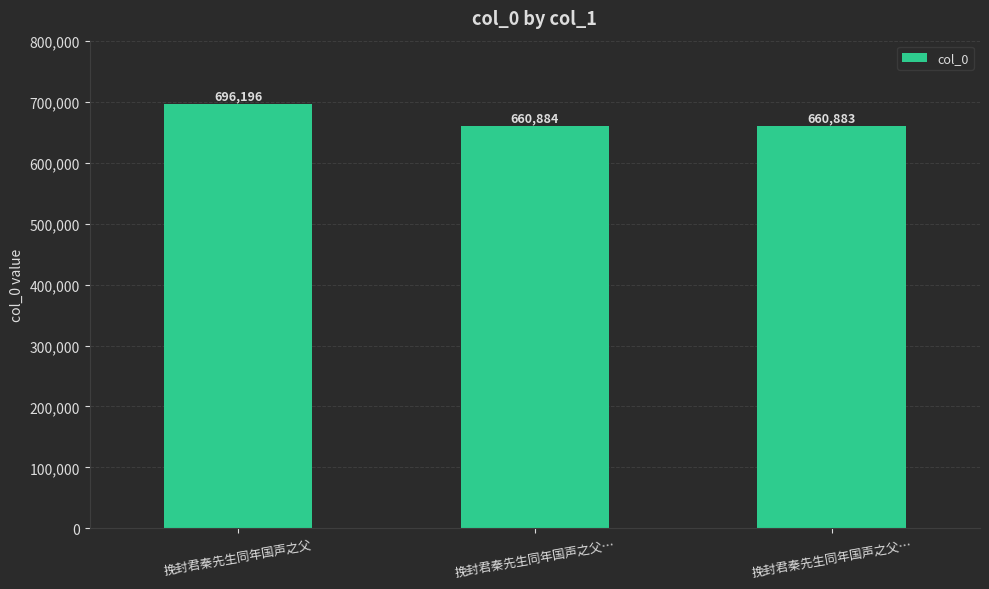

How many categories are shown in the chart?

3